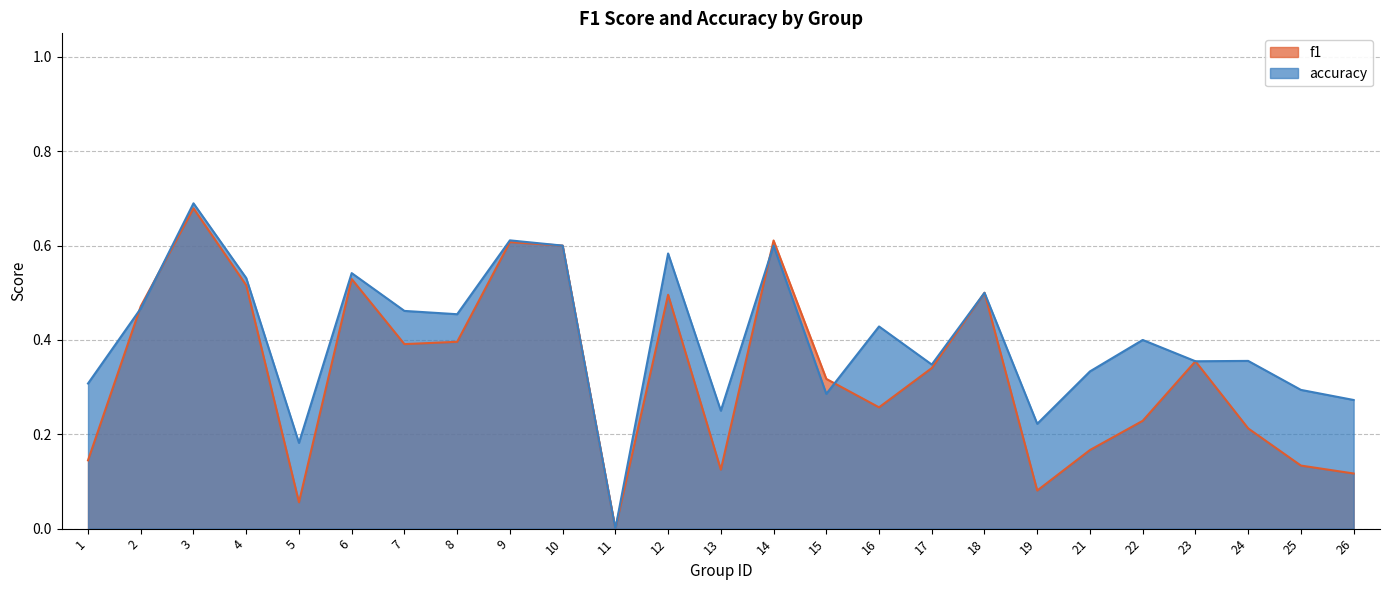

What is the sum of all accuracy values?

10.1